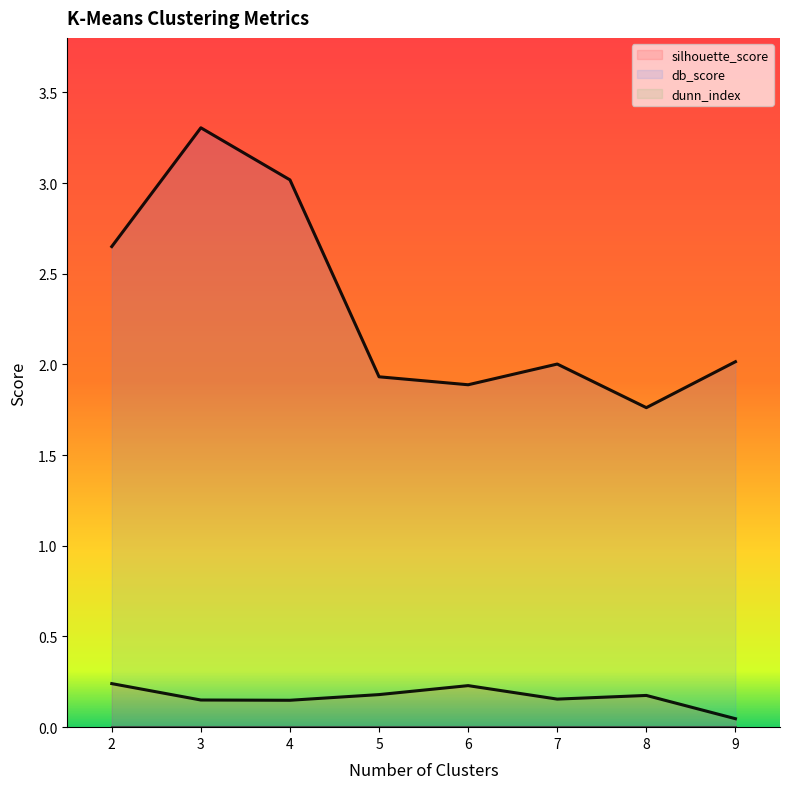

What is the value of the db_score point at the 6th from the left?

2.0